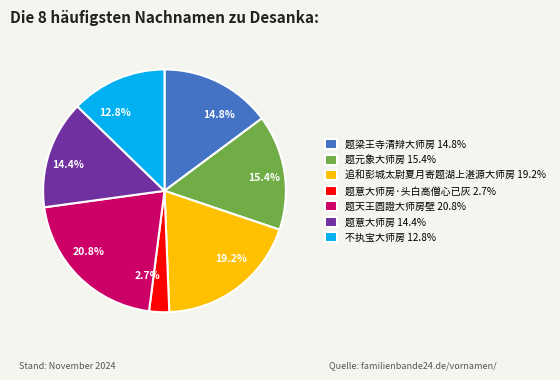

What percentage is NOT represented by 题意大师房 14.4%?

85.6%